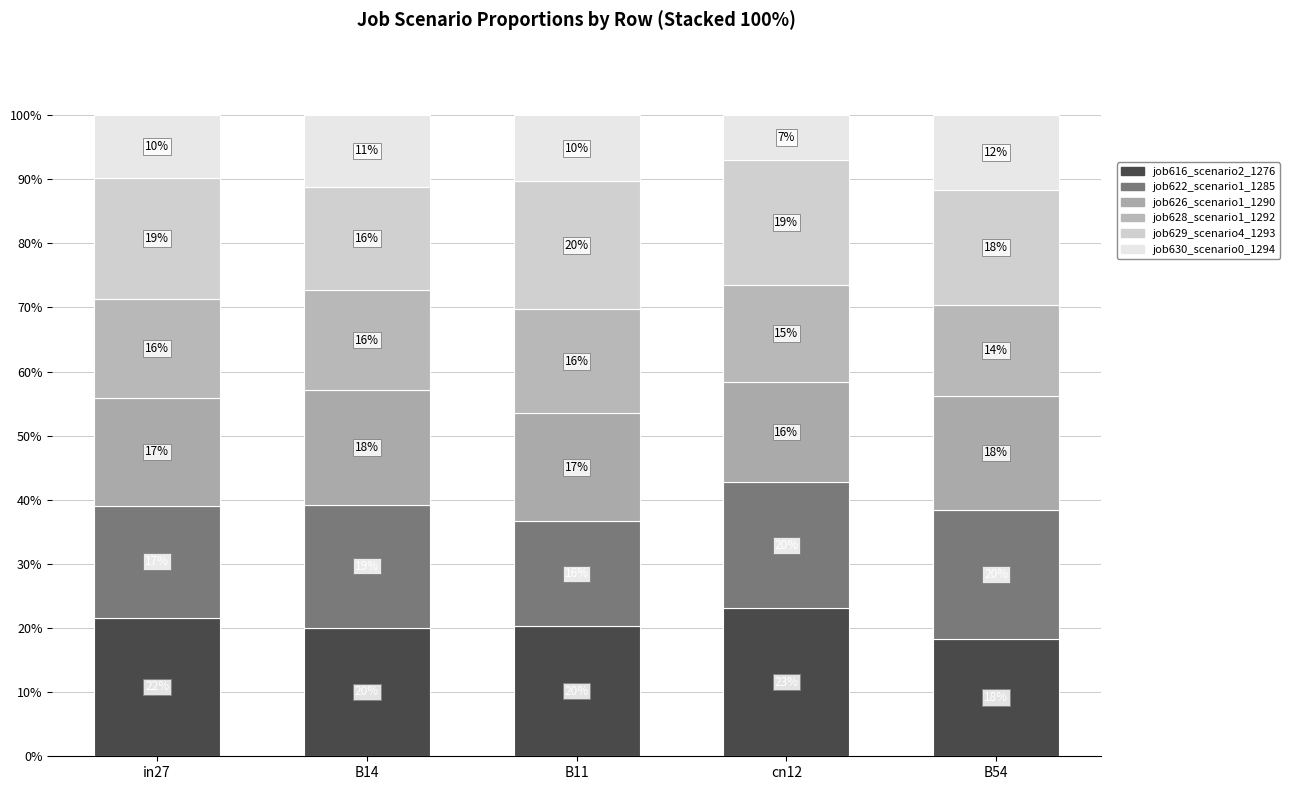

At which label is job628_scenario1_1292 closest to 15?

cn12